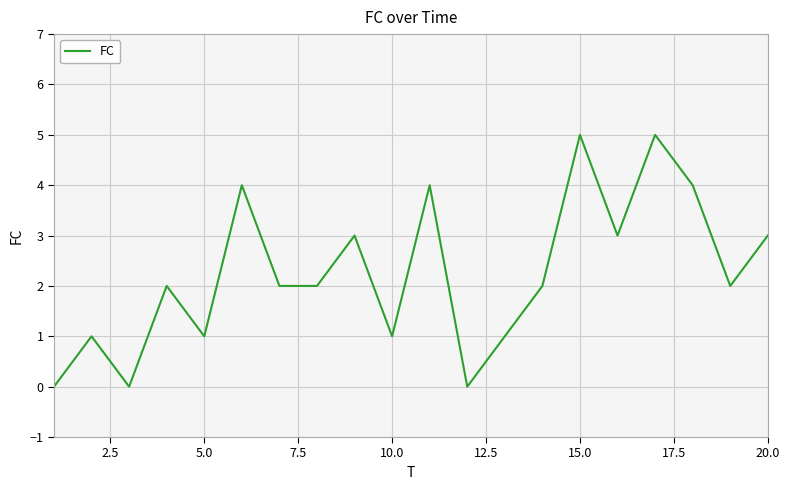

What is the difference between the maximum and minimum values?

5